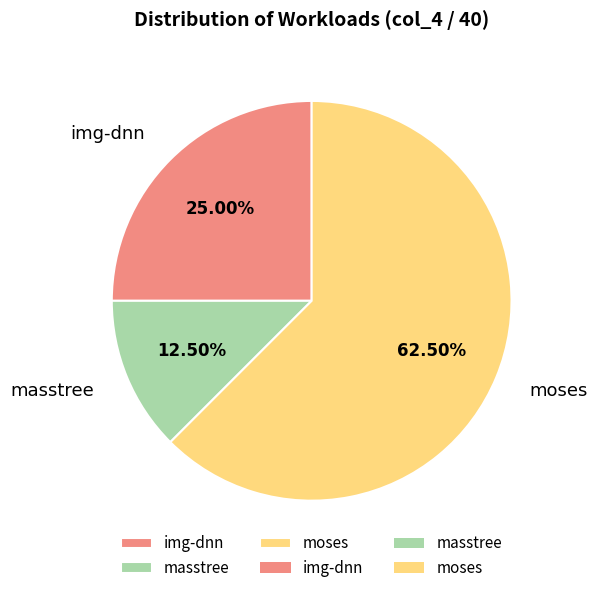

Do img-dnn and masstree together represent more than half of the pie?

No